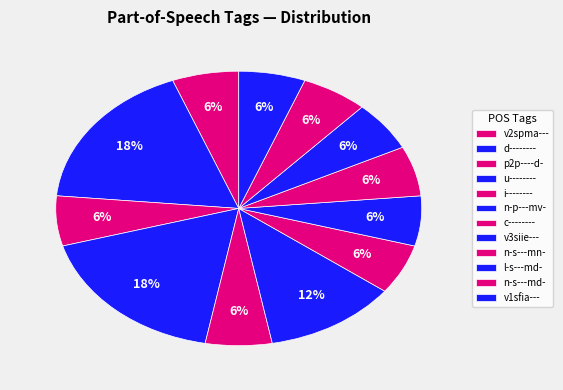

Count the number of slices in the pie.

12